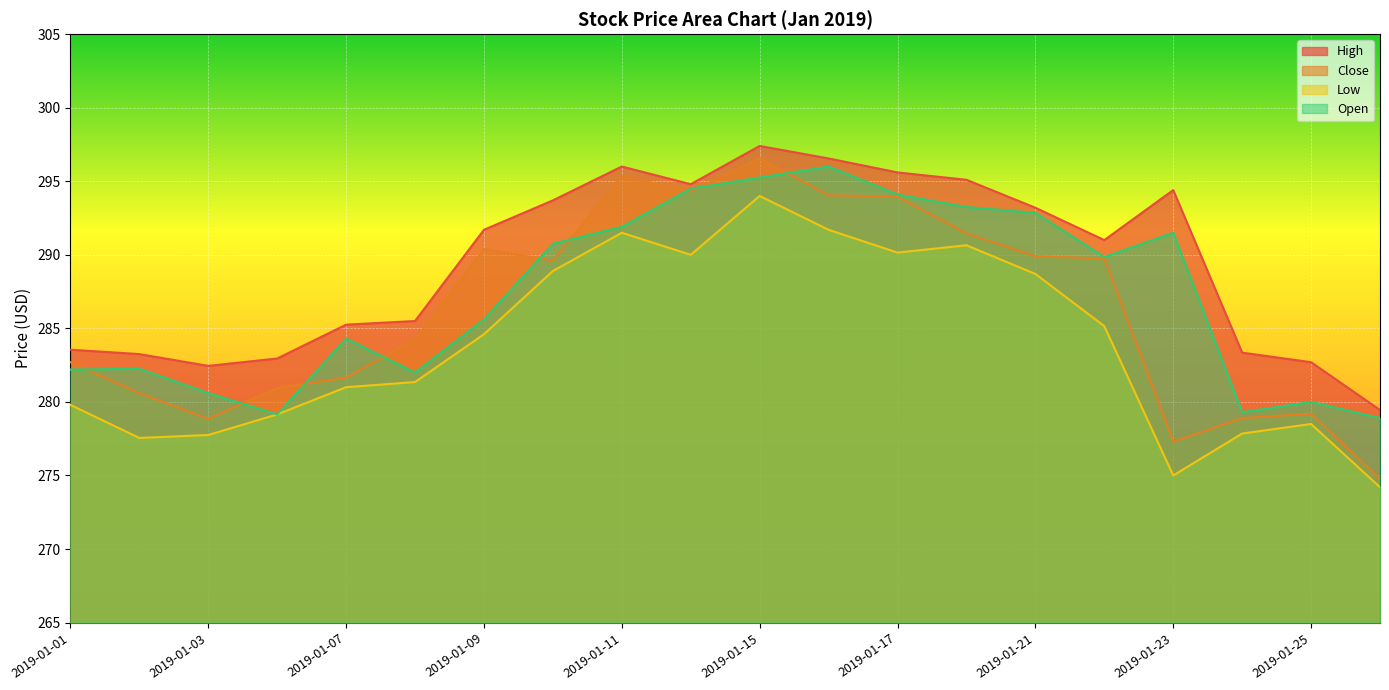

True or false: High has more than 0 interior local peaks.

True